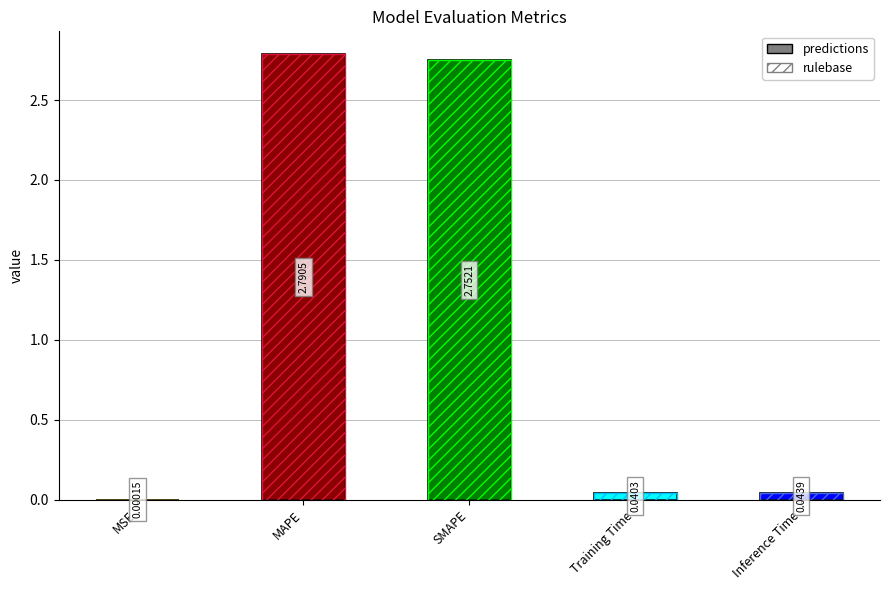

What position from the left is Inference Time?

5